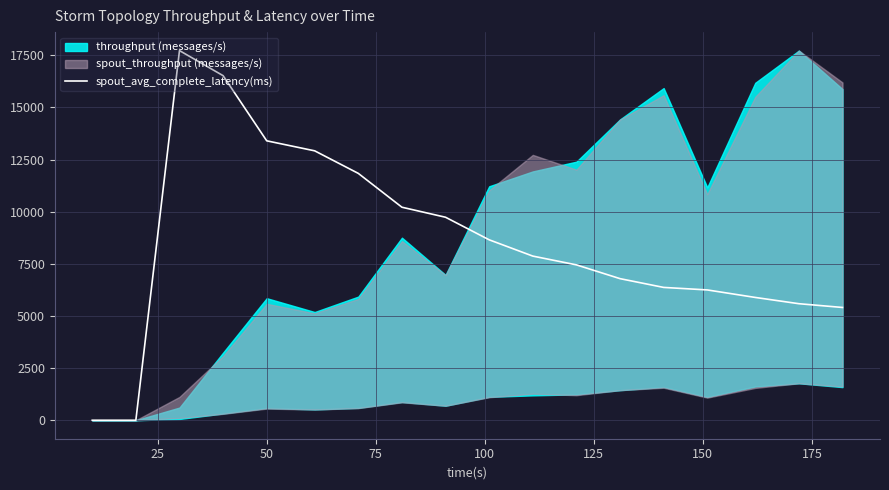

At which category does the data reach its first local peak?

50